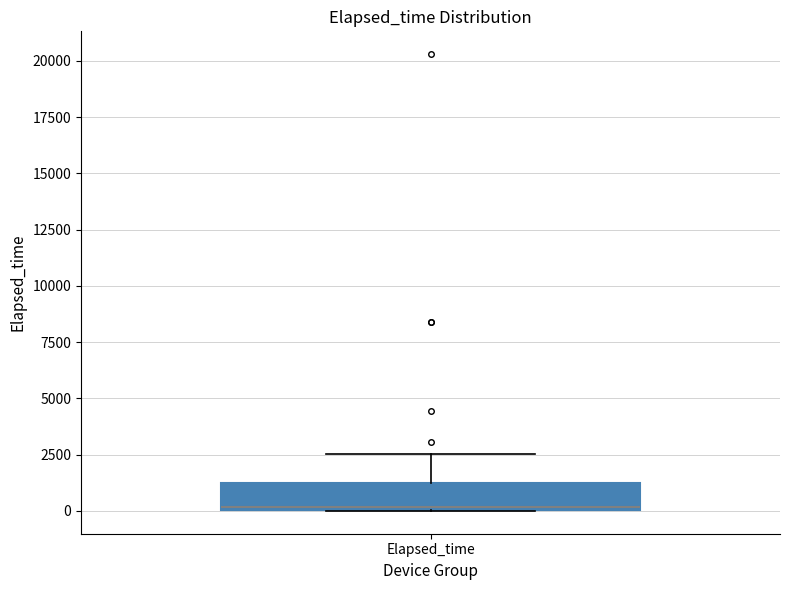

Transcribe this box plot: give where the median line is, the range the box spans, and where the two whiskers end, as read against the y-axis. The values are not printed on the chart, so give them approximately, as read against the axis.

median 0, box 0 to 1000, whiskers 0 to 2500